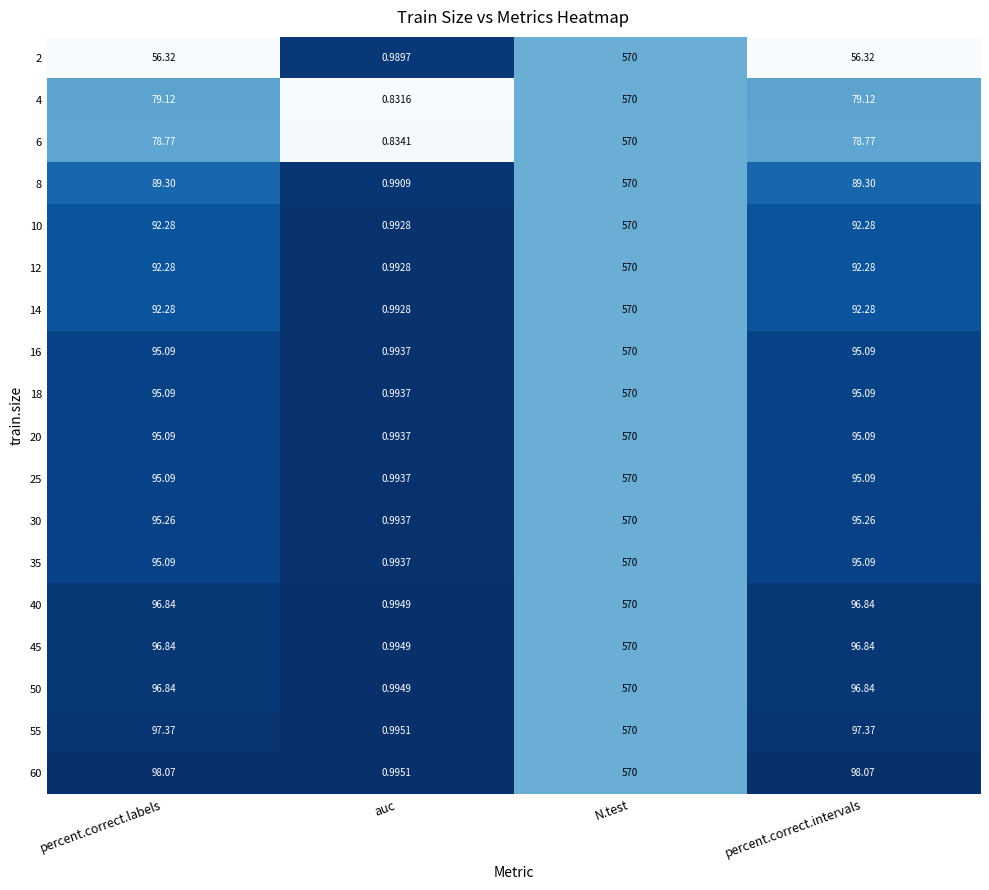

What is the total value across all series at N.test?

10260.0